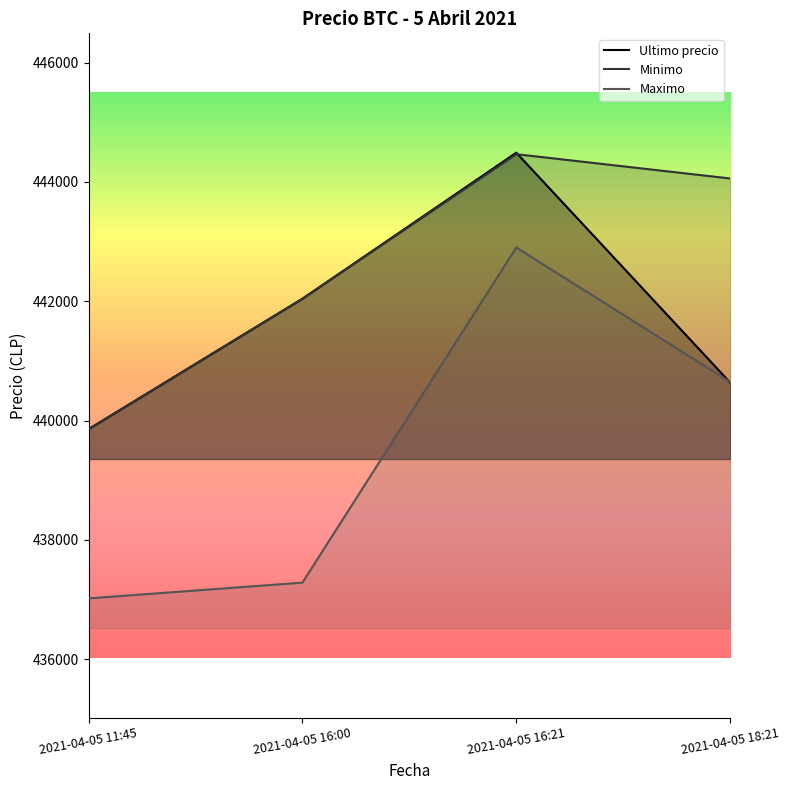

List the labels in order of Minimo value, largest first.

2021-04-05 16:21, 2021-04-05 18:21, 2021-04-05 16:00, 2021-04-05 11:45